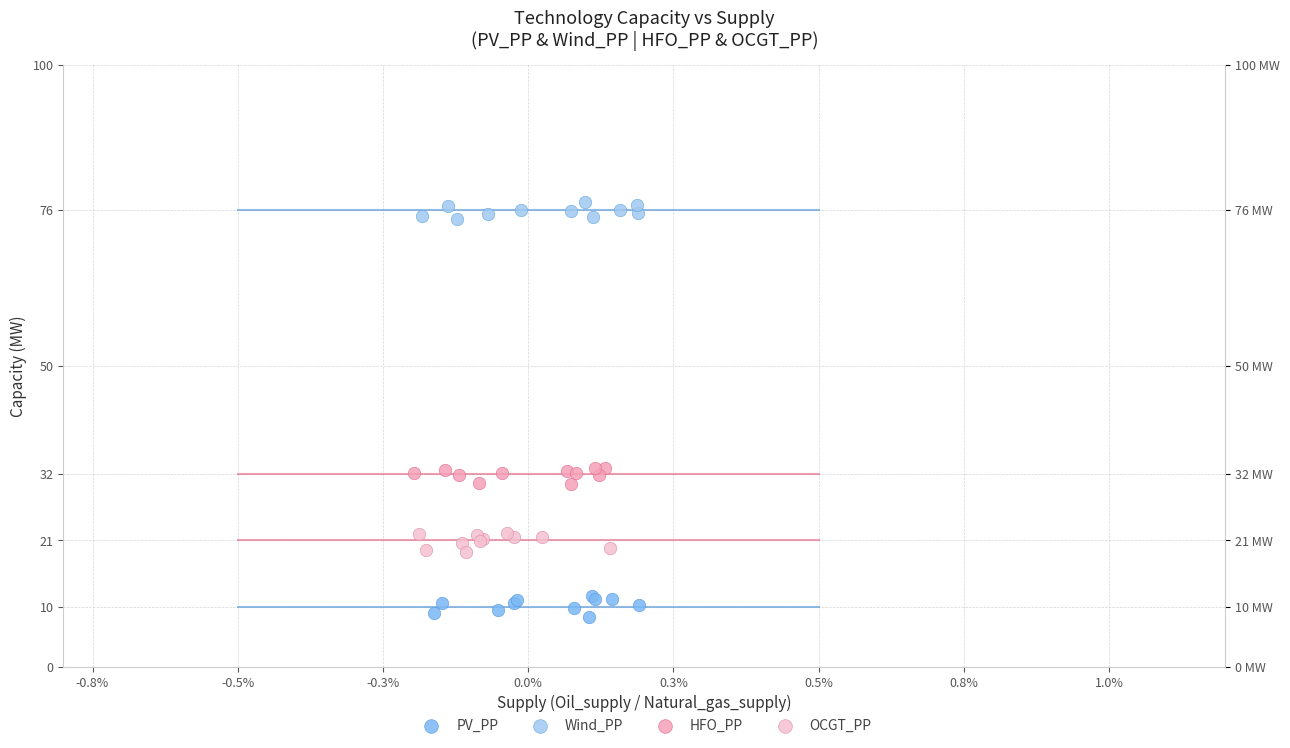

What are all the series names shown in the legend?

PV_PP, Wind_PP, HFO_PP, OCGT_PP